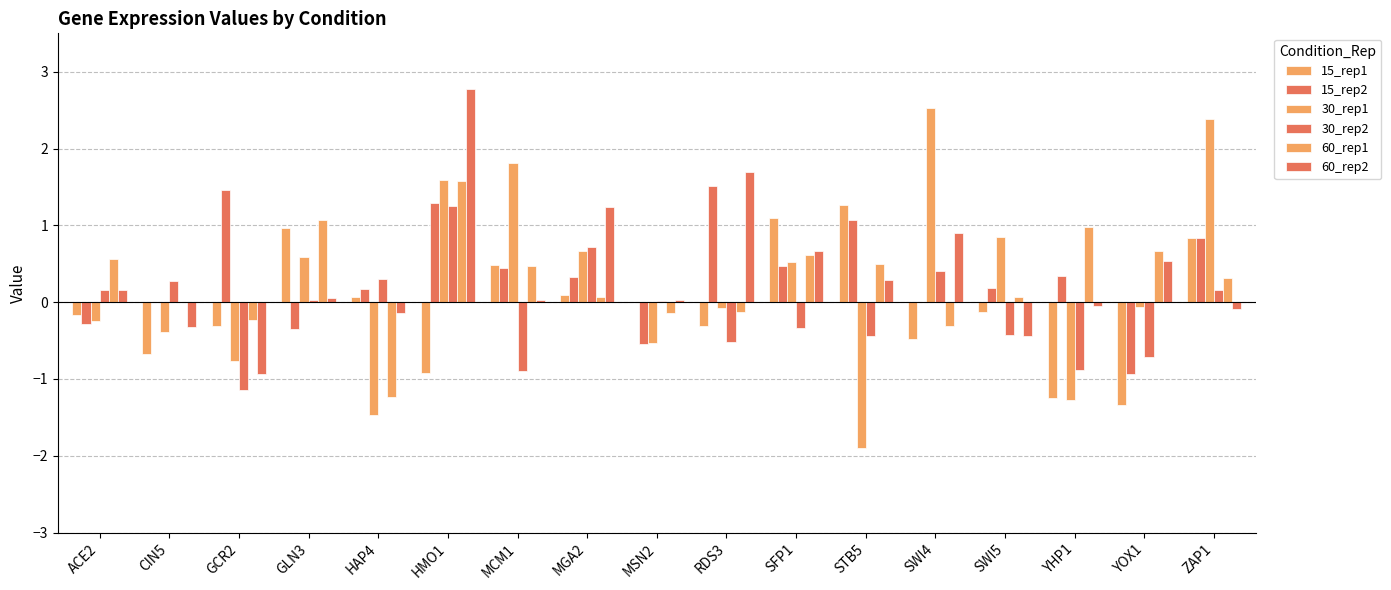

Which label corresponds to the largest value in the chart?

HMO1